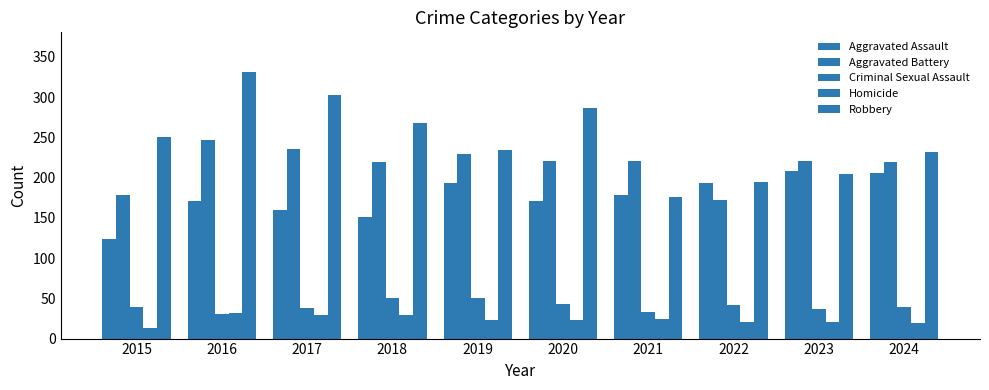

Is the value of Aggravated Assault at 2024 greater than the value of Homicide at 2018?

Yes